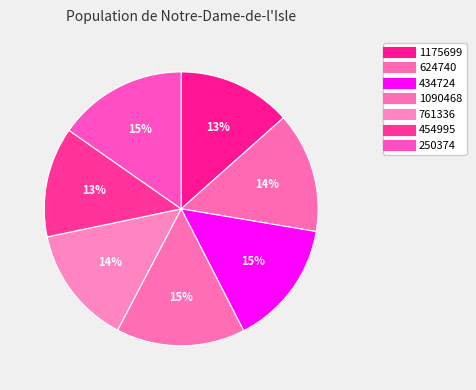

Count the number of slices in the pie.

7